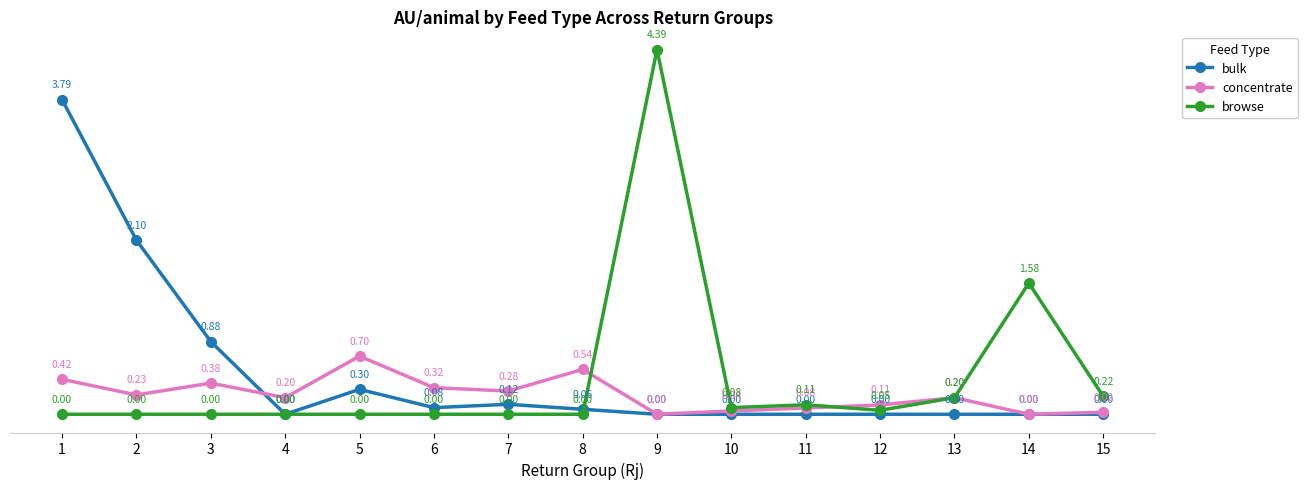

How many interior local valleys does the concentrate series have?

5